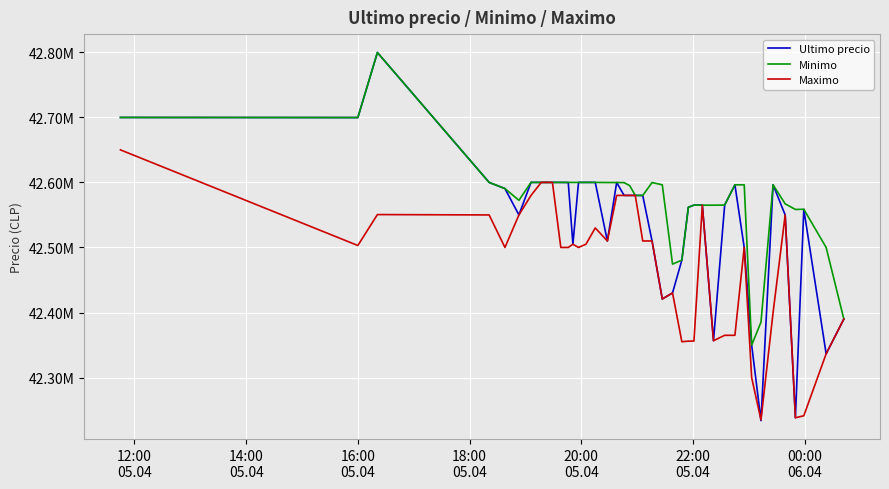

Is this an area chart (filled region under the line)?

No